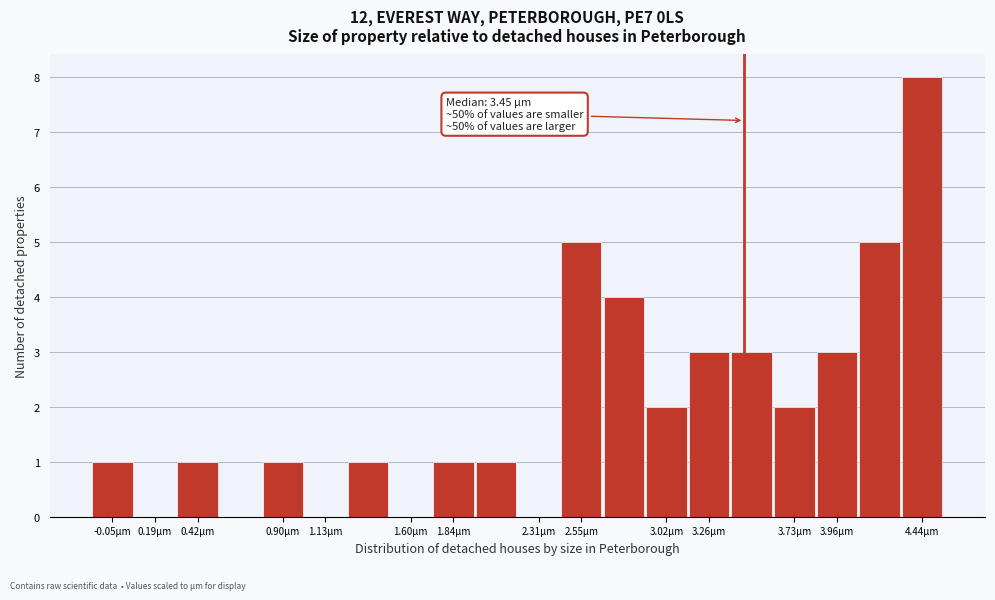

Which range on the x-axis has the tallest bar?

4.30 to 4.55